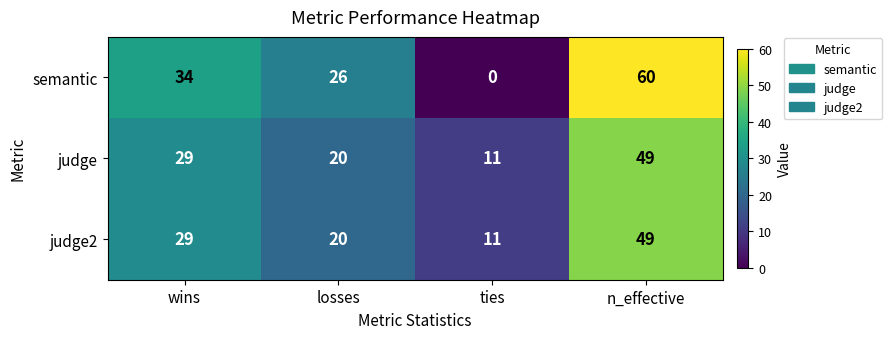

Reading right to left, list all the values displayed in this chart.

semantic: n_effective=60	ties=0	losses=26	wins=34
judge: n_effective=49	ties=11	losses=20	wins=29
judge2: n_effective=49	ties=11	losses=20	wins=29